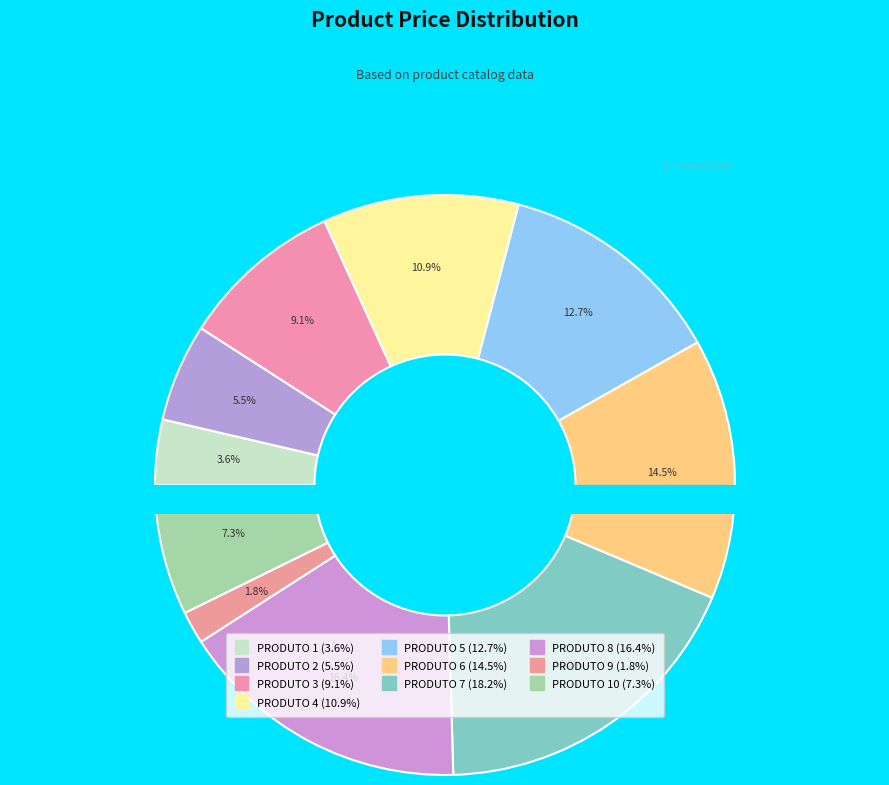

Which has a higher value, PRODUTO 3 or PRODUTO 8?

PRODUTO 8